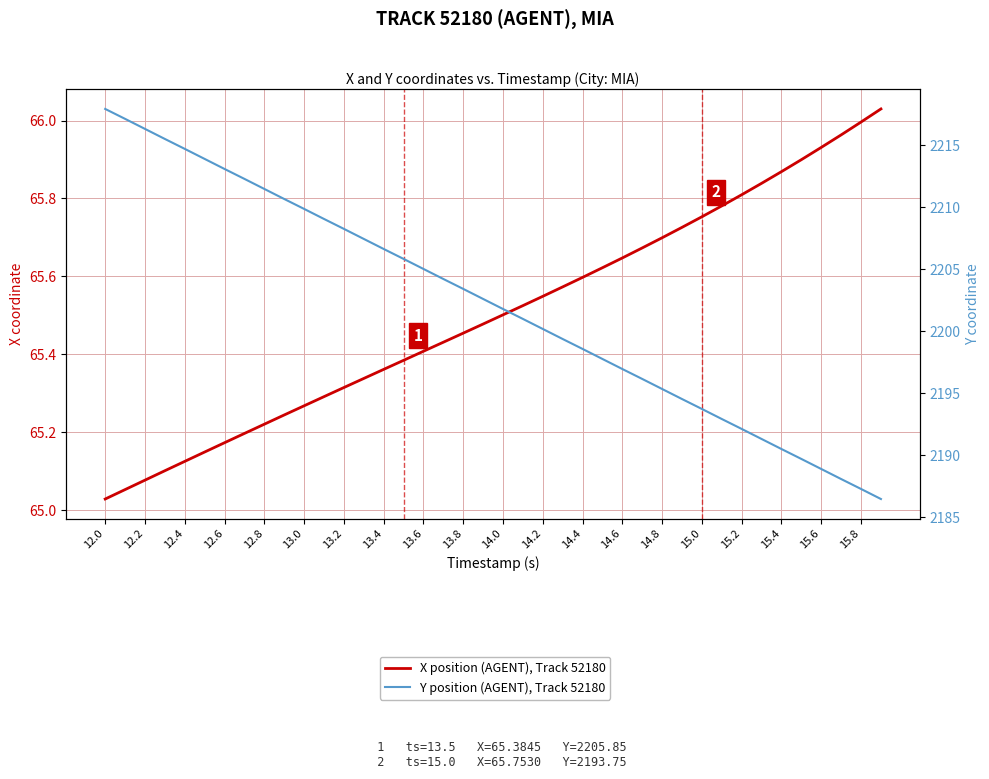

True or false: Y position (AGENT), Track 52180 has a value of 1176.7 at 14.0.

False